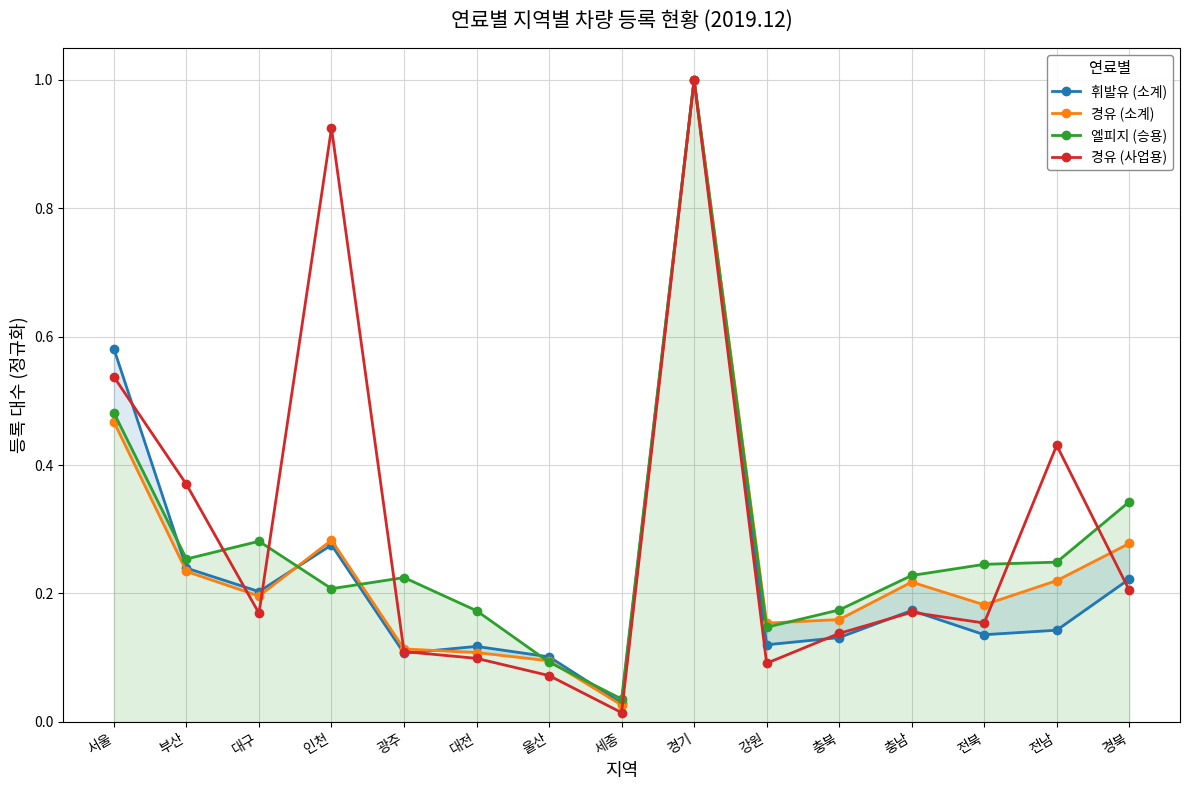

True or false: 경유 (사업용) has a value of 0.0 at 대구.

False